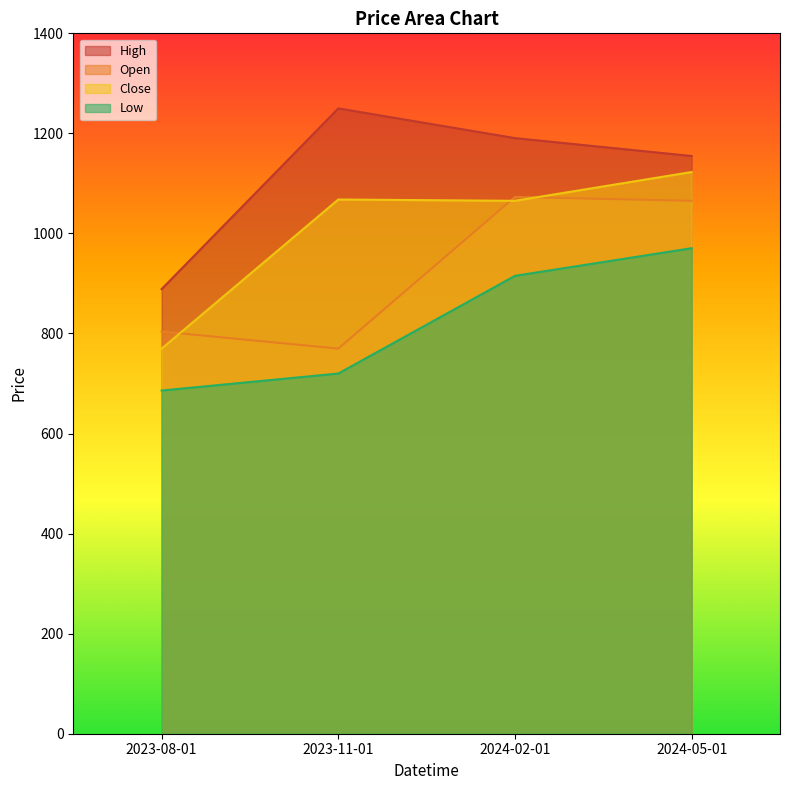

What is the spread (max minus min) of values at 2024-05-01?

184.3